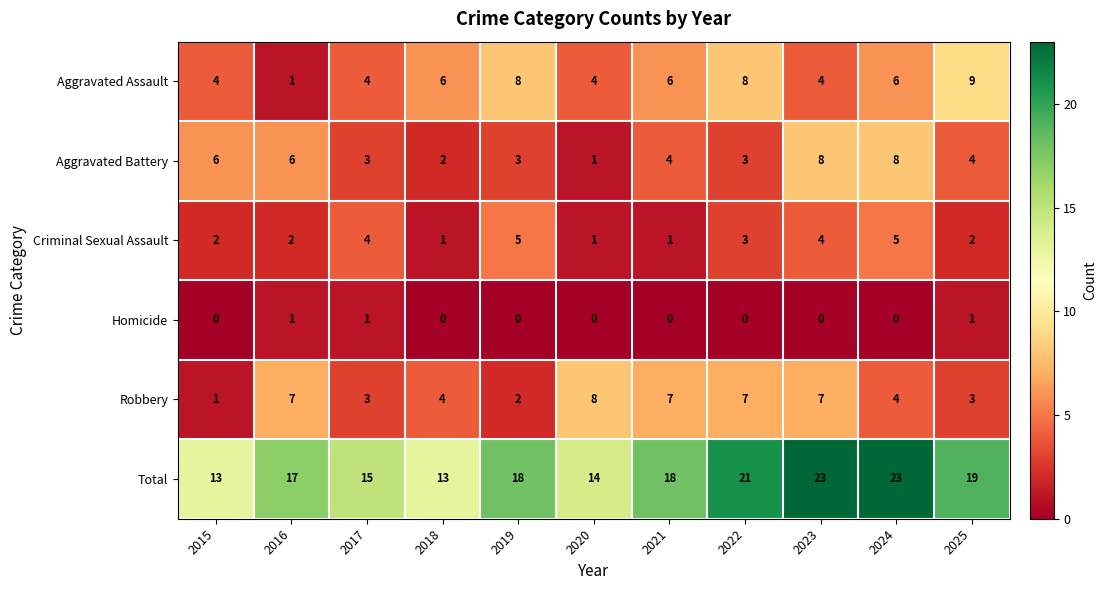

What is the maximum value for Total?

23